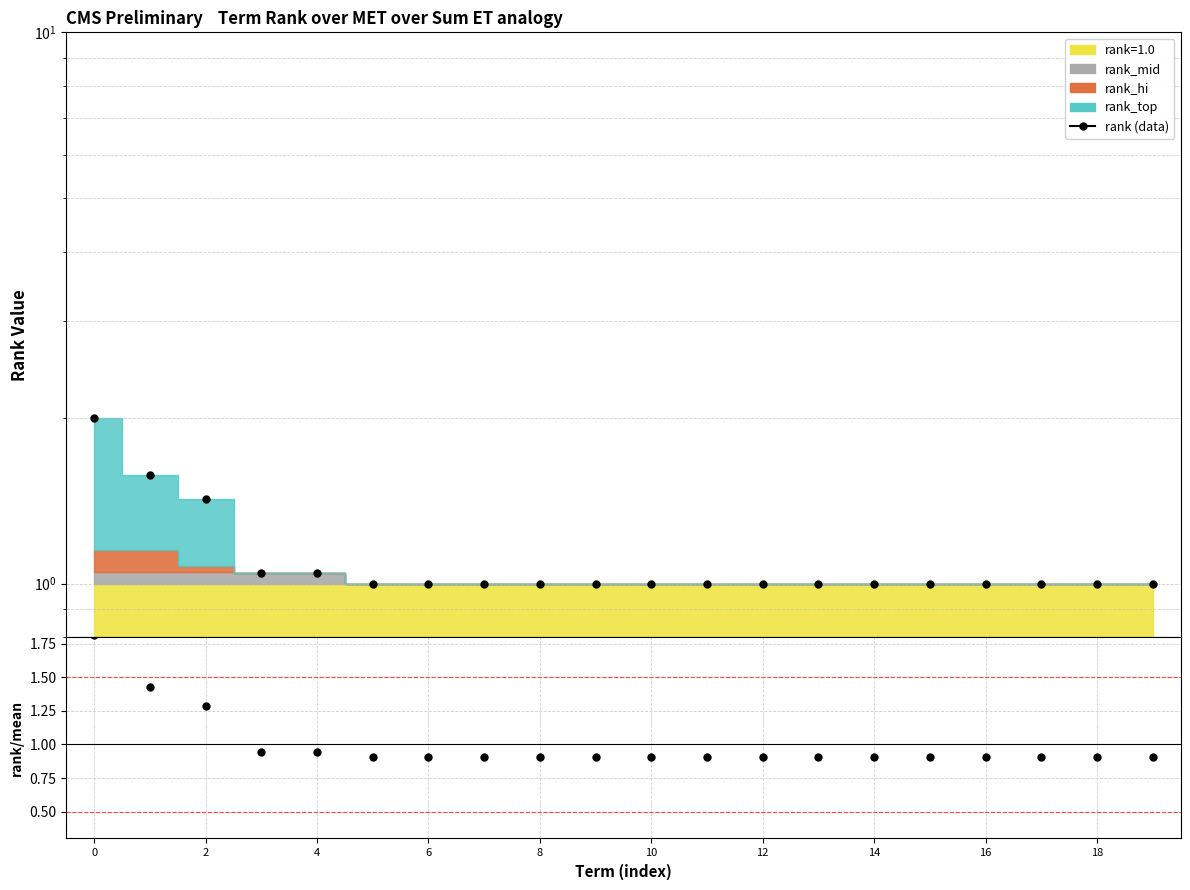

What is the value of the rank/mean point at the 8th from the left?

0.9